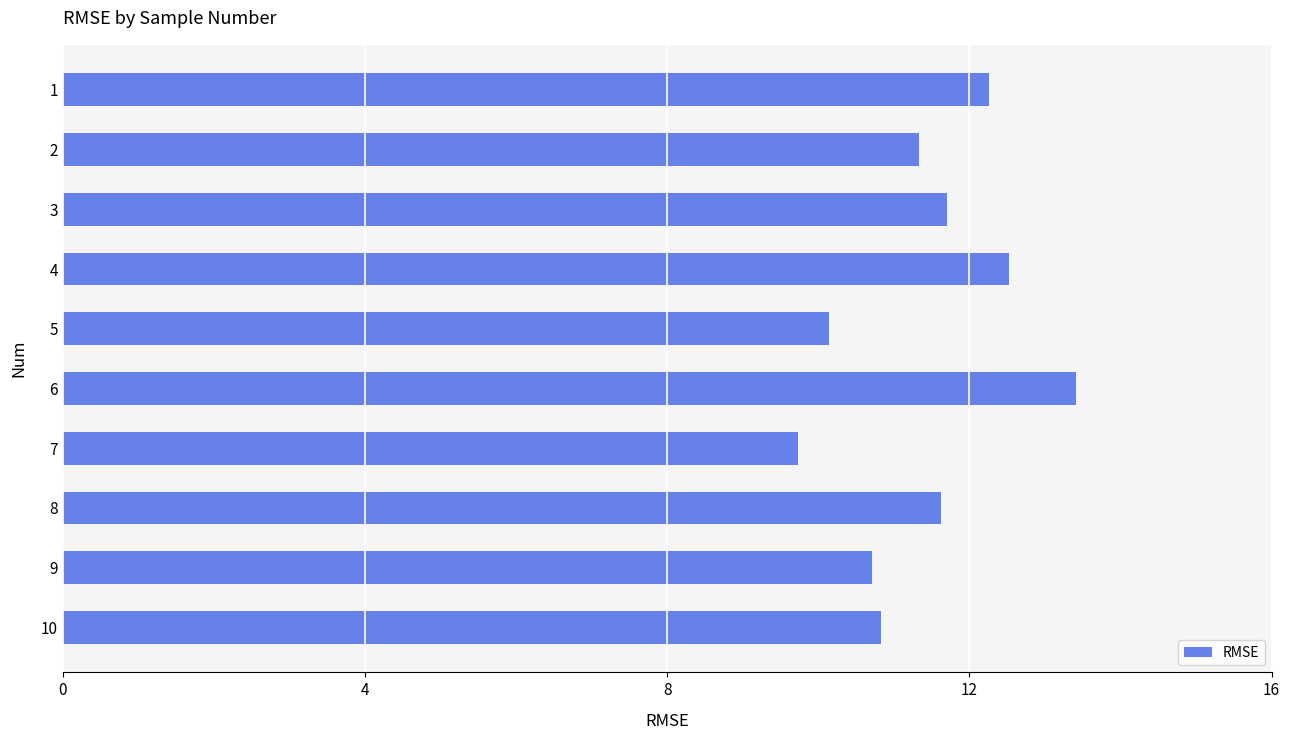

What is the value of the 6th bar from the top?

13.4